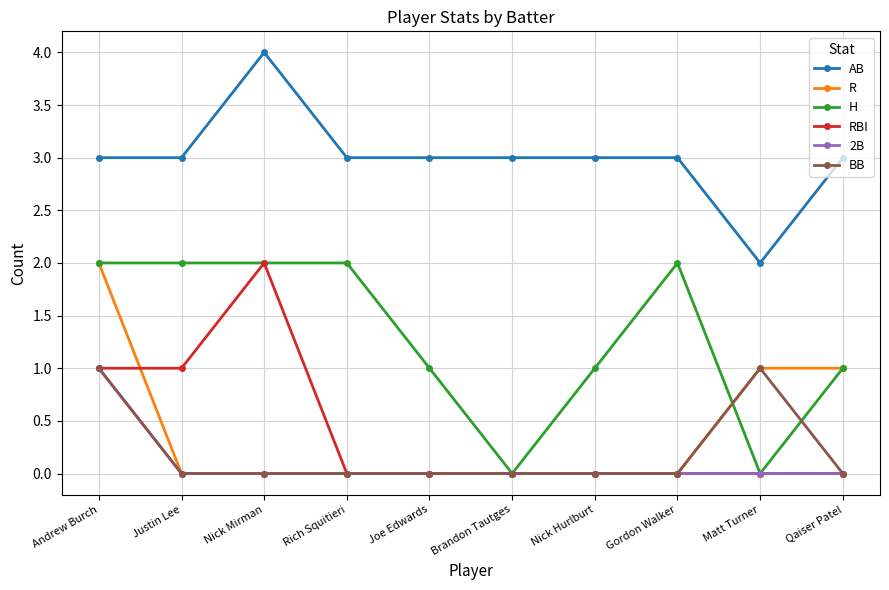

At which category is the sum across all series the highest?

Andrew Burch